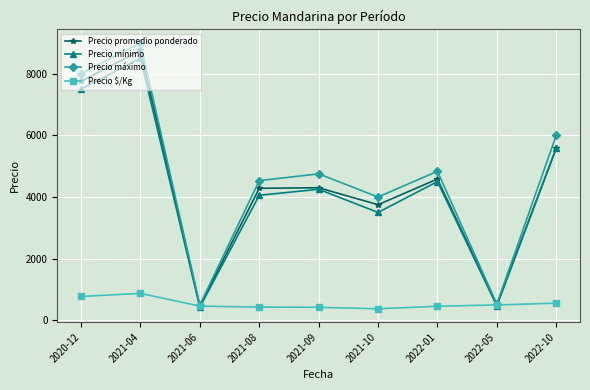

In Precio $/Kg, how many points are lower than both neighbors (excluding endpoints)?

1